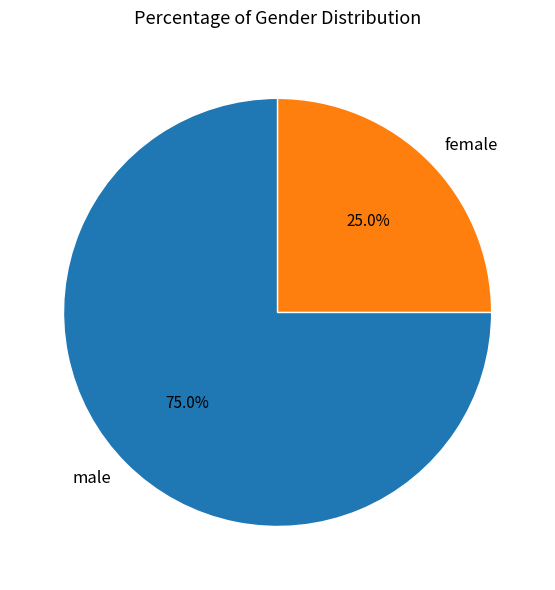

What is the largest slice in the pie chart?

male